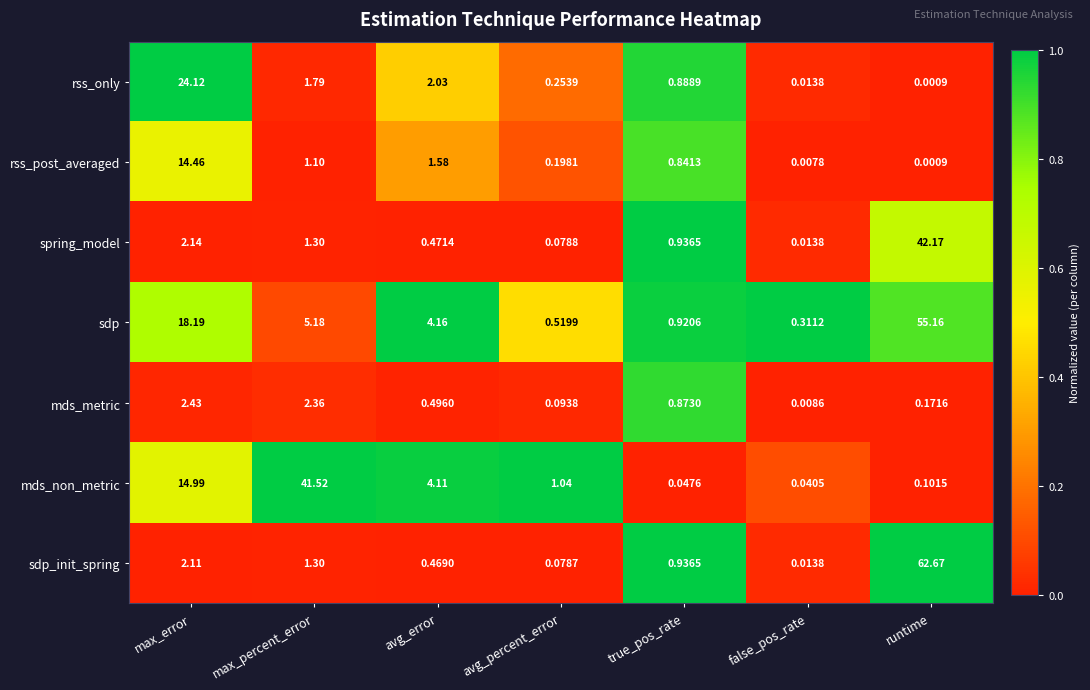

At how many categories does at least one series exceed 0?

7